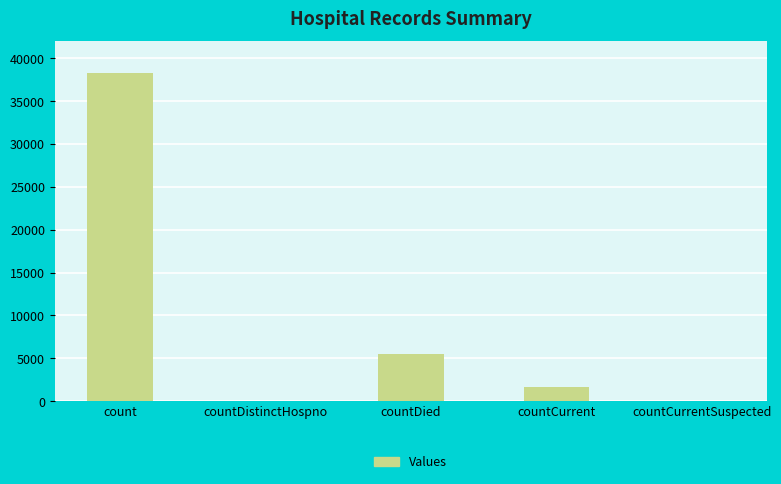

What is the ratio of the value at countDied to the value at count?

0.1